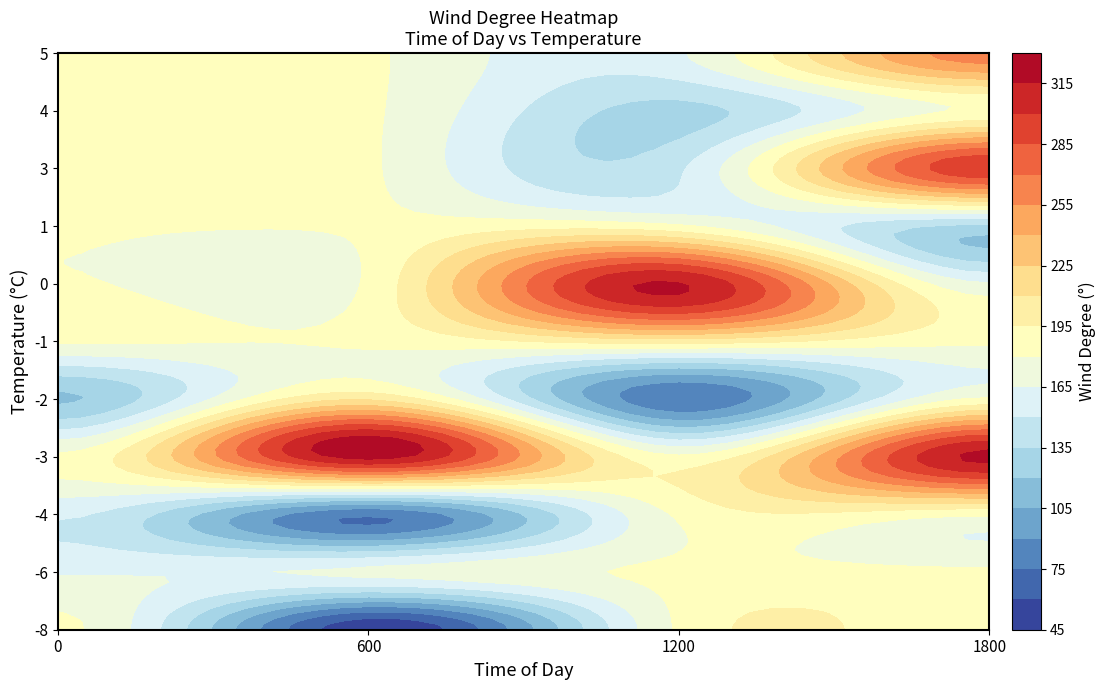

The 0 series shows 131 at 3. True or false?

True